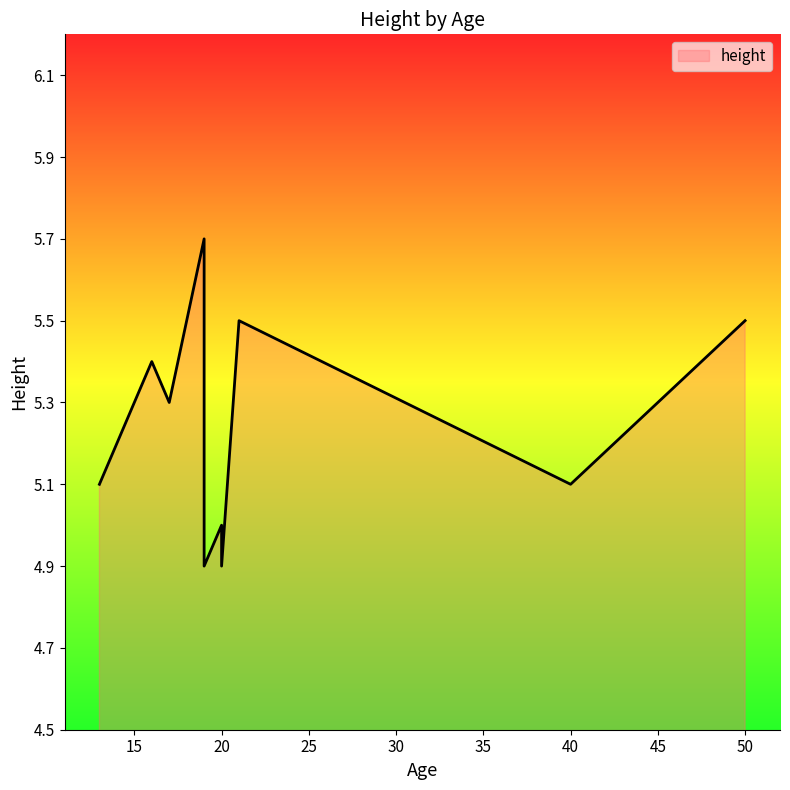

At which label is the value closest to 5?

20